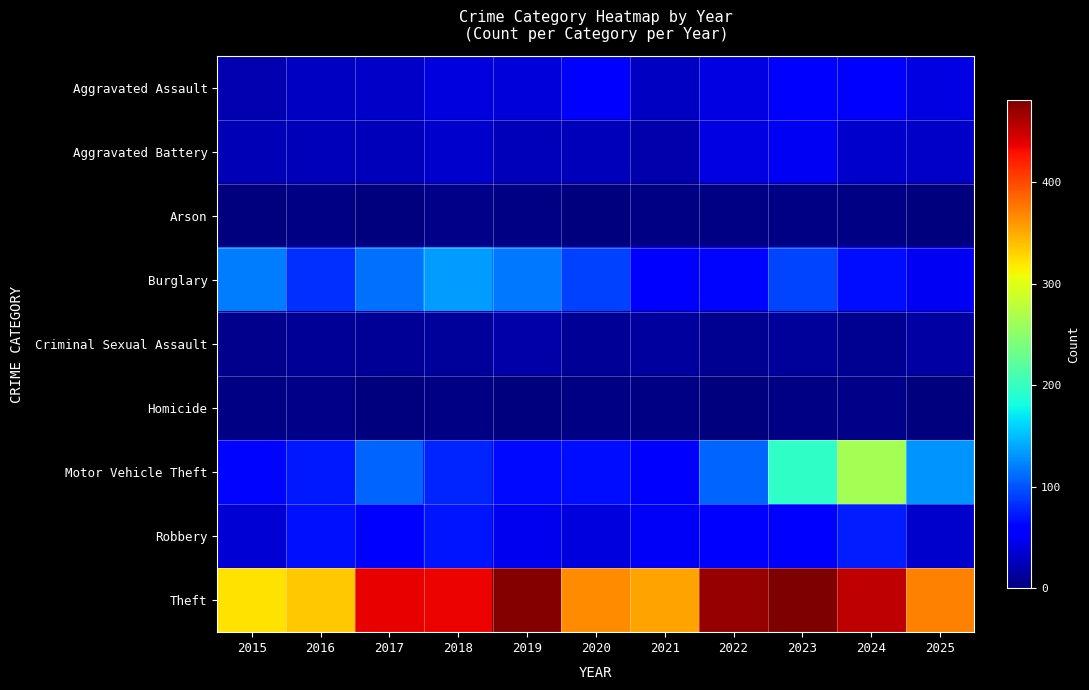

At which category does the chart reach its minimum across all series?

2020